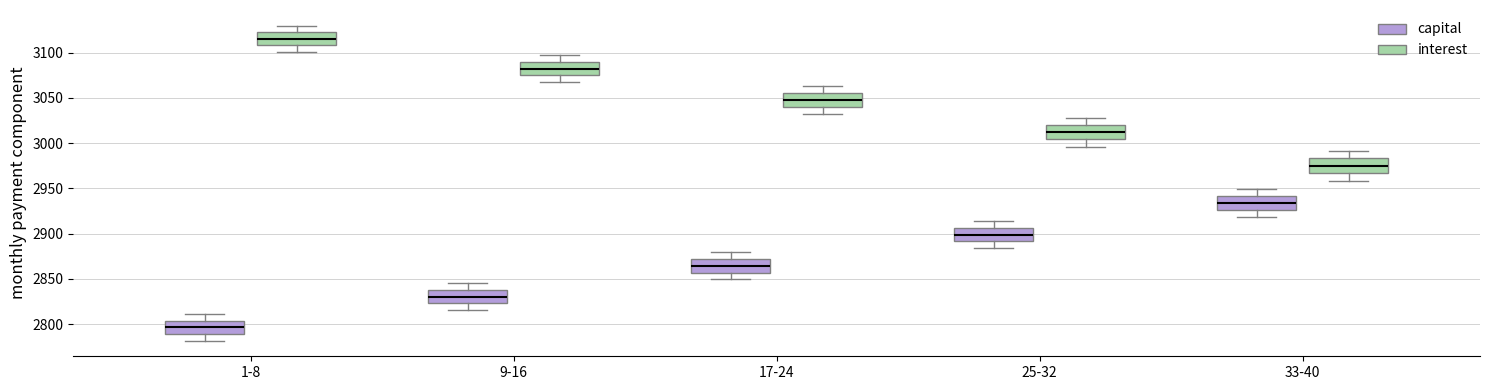

Reading left to right, transcribe this box plot: for each box, give where its median line is, the range the box spans, and where its two whiskers end, as read against the y-axis. The values are not printed on the chart, so give them approximately, as read against the axis.

1-8 (capital): median 2795, box 2790 to 2805, whiskers 2780 to 2810
1-8 (interest): median 3115, box 3110 to 3125, whiskers 3100 to 3130
9-16 (capital): median 2830, box 2825 to 2840, whiskers 2815 to 2845
9-16 (interest): median 3080, box 3075 to 3090, whiskers 3065 to 3095
17-24 (capital): median 2865, box 2855 to 2870, whiskers 2850 to 2880
17-24 (interest): median 3050, box 3040 to 3055, whiskers 3030 to 3065
25-32 (capital): median 2900, box 2890 to 2905, whiskers 2885 to 2915
25-32 (interest): median 3010, box 3005 to 3020, whiskers 2995 to 3030
33-40 (capital): median 2935, box 2925 to 2940, whiskers 2920 to 2950
33-40 (interest): median 2975, box 2965 to 2985, whiskers 2960 to 2990